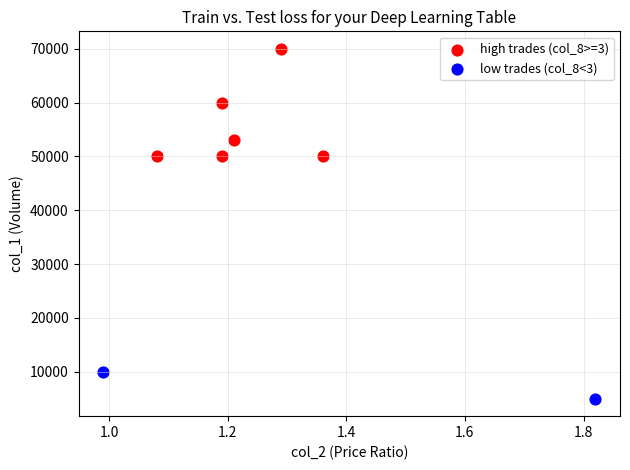

Which series has the largest Y range (max minus min)?

high trades (col_8>=3)